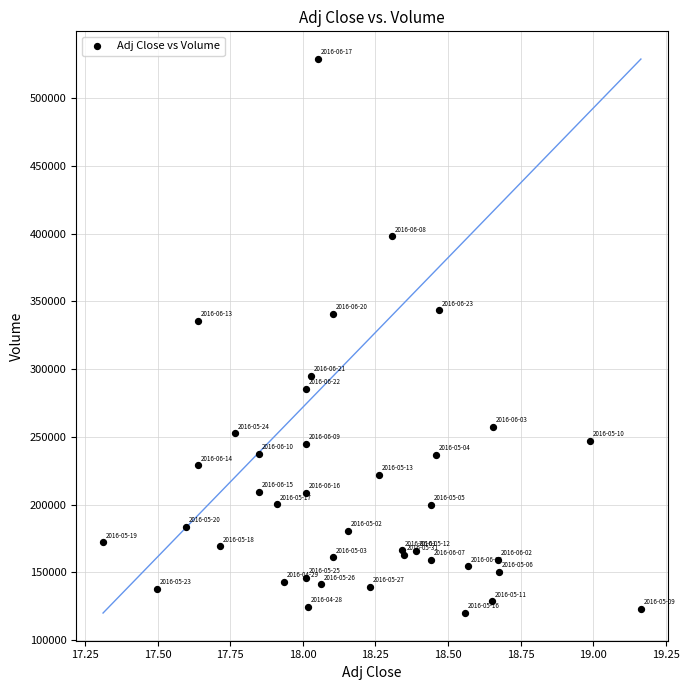

What Y value in the scatter plot is closest to 324350?

335600